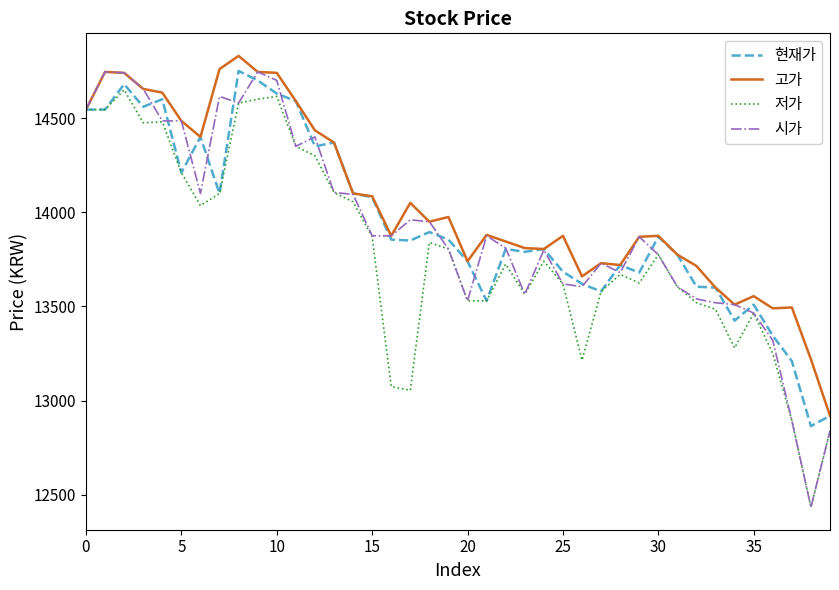

How many lines are shown in the chart?

4